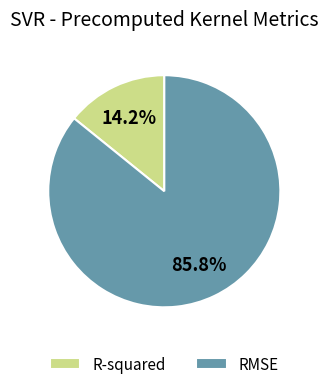

True or false: R-squared accounts for 8% of the total.

False